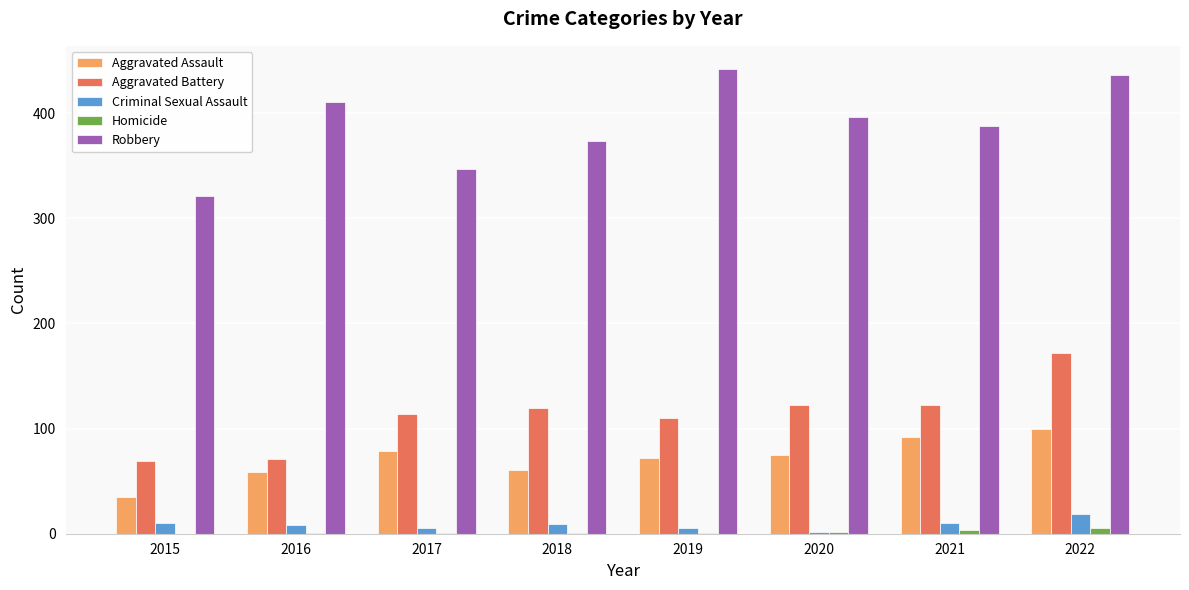

Which series changed the most between 2015 and 2019?

Robbery